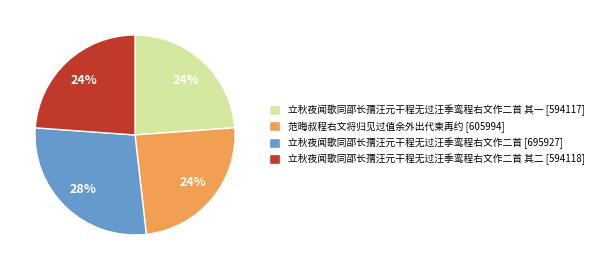

Approximately how many times larger is the value at 立秋夜闻歌同邵长孺汪元干程无过汪季鸾程右文作二首 其二 [594118] compared to 范晦叔程右文将归见过值余外出代柬再约 [605994]?

1.0